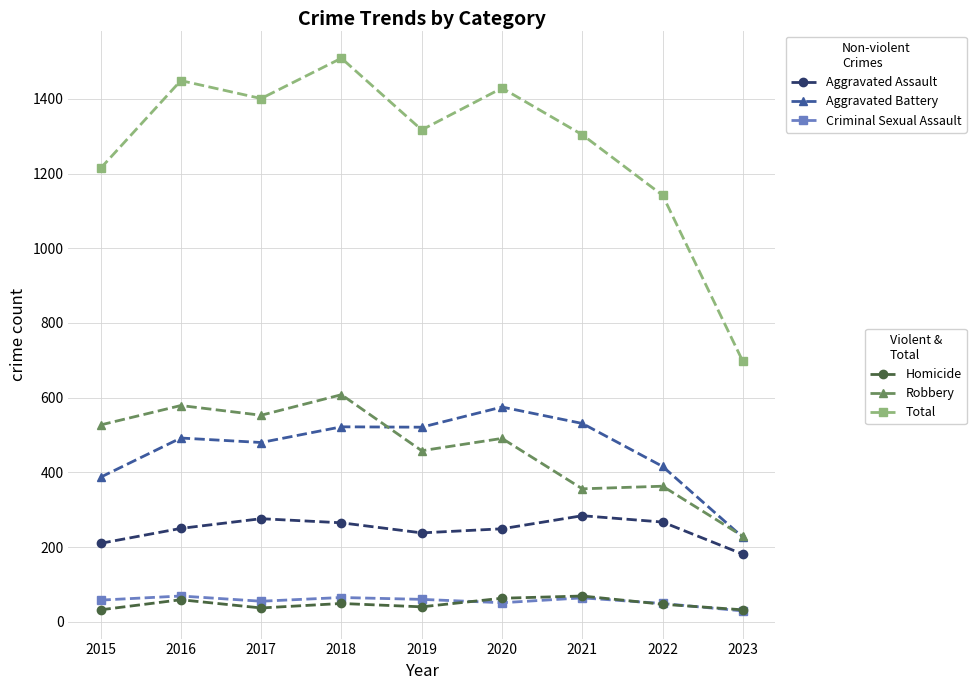

What is the spread (max minus min) of values at 2020?

1378